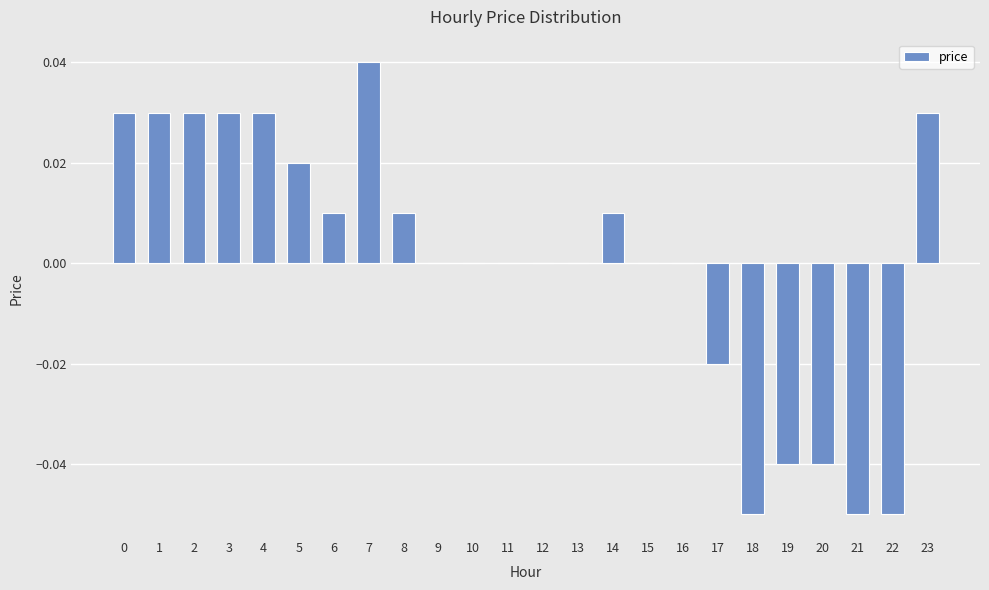

The chart shows a value of -0.0 at 21. True or false?

False